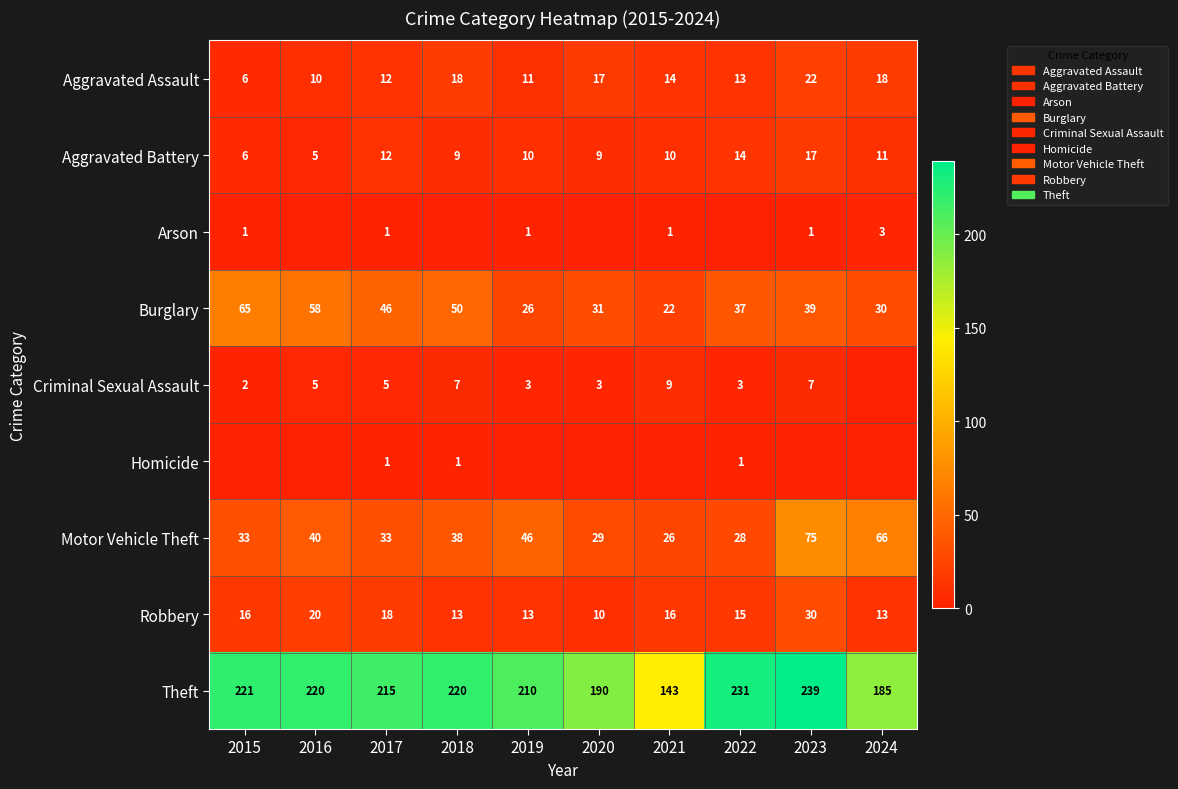

What is the maximum value for Aggravated Battery?

17